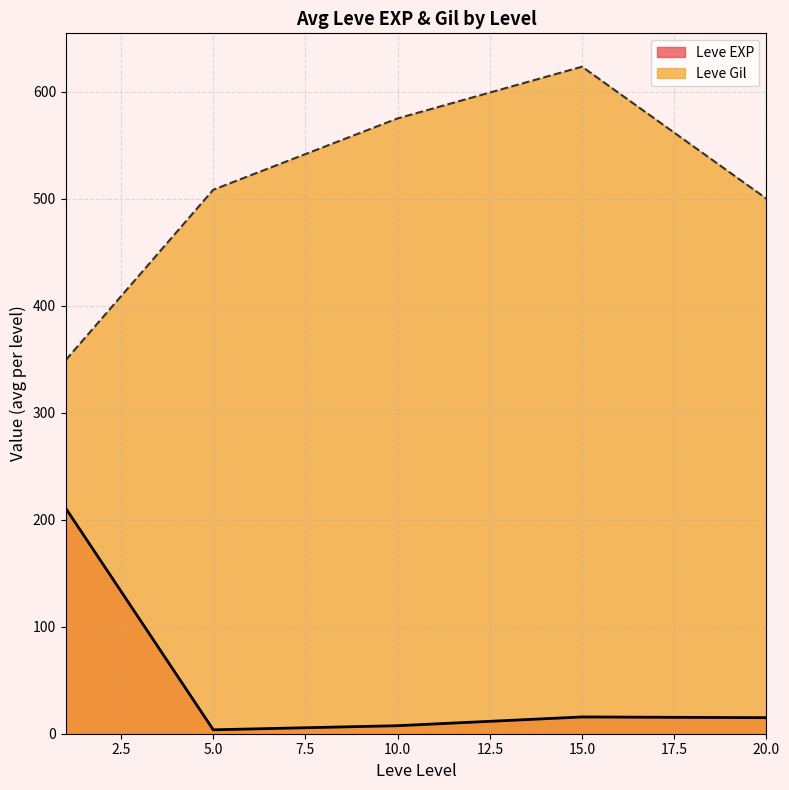

The value of Leve Gil at 15.0 is 623.3. True or false?

True